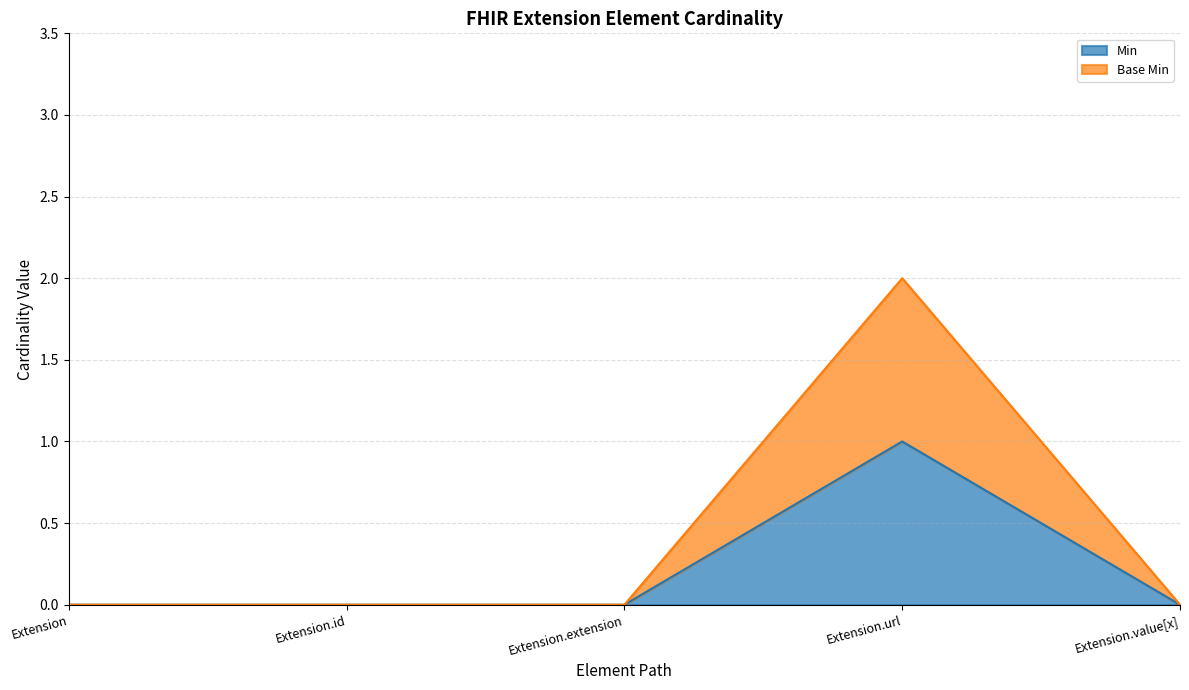

What are all the series names shown in the legend?

Min, Base Min